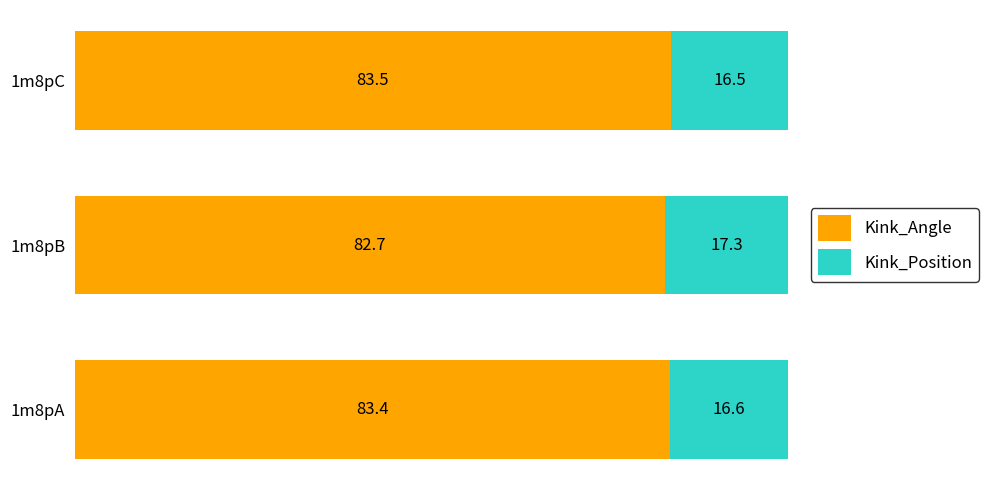

What value does the Kink_Angle series have at 1m8pB?

82.7